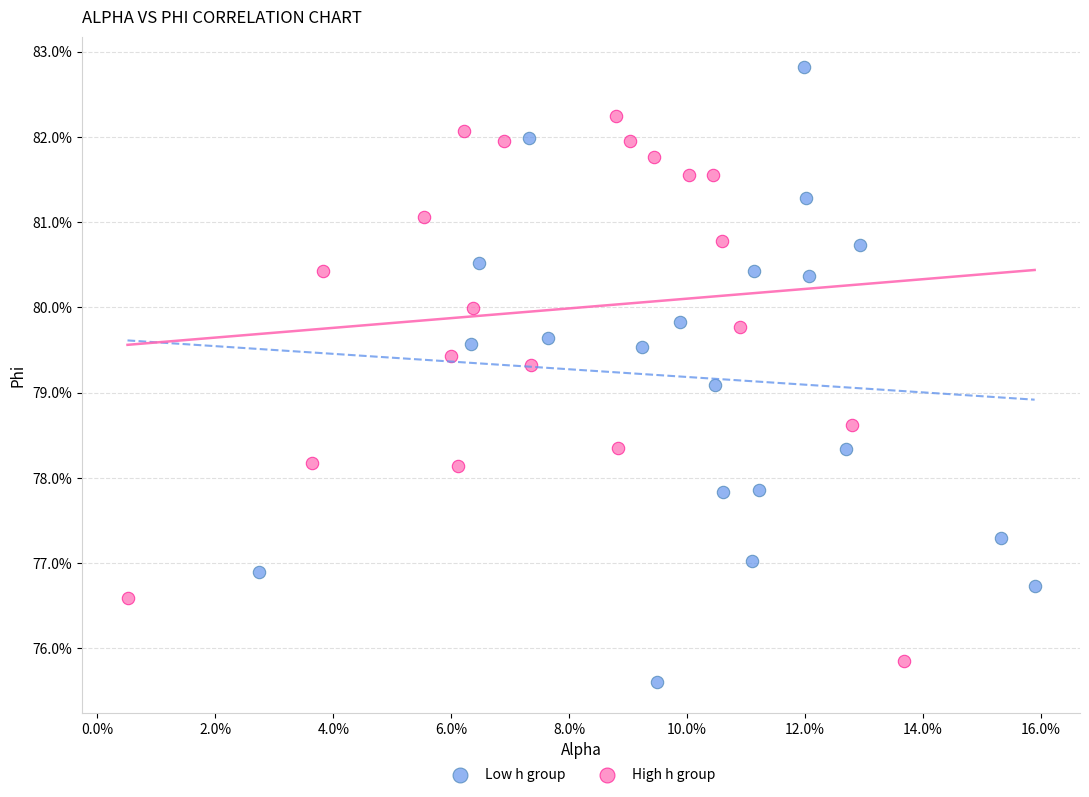

What are all the series names shown in the legend?

Low h group, High h group